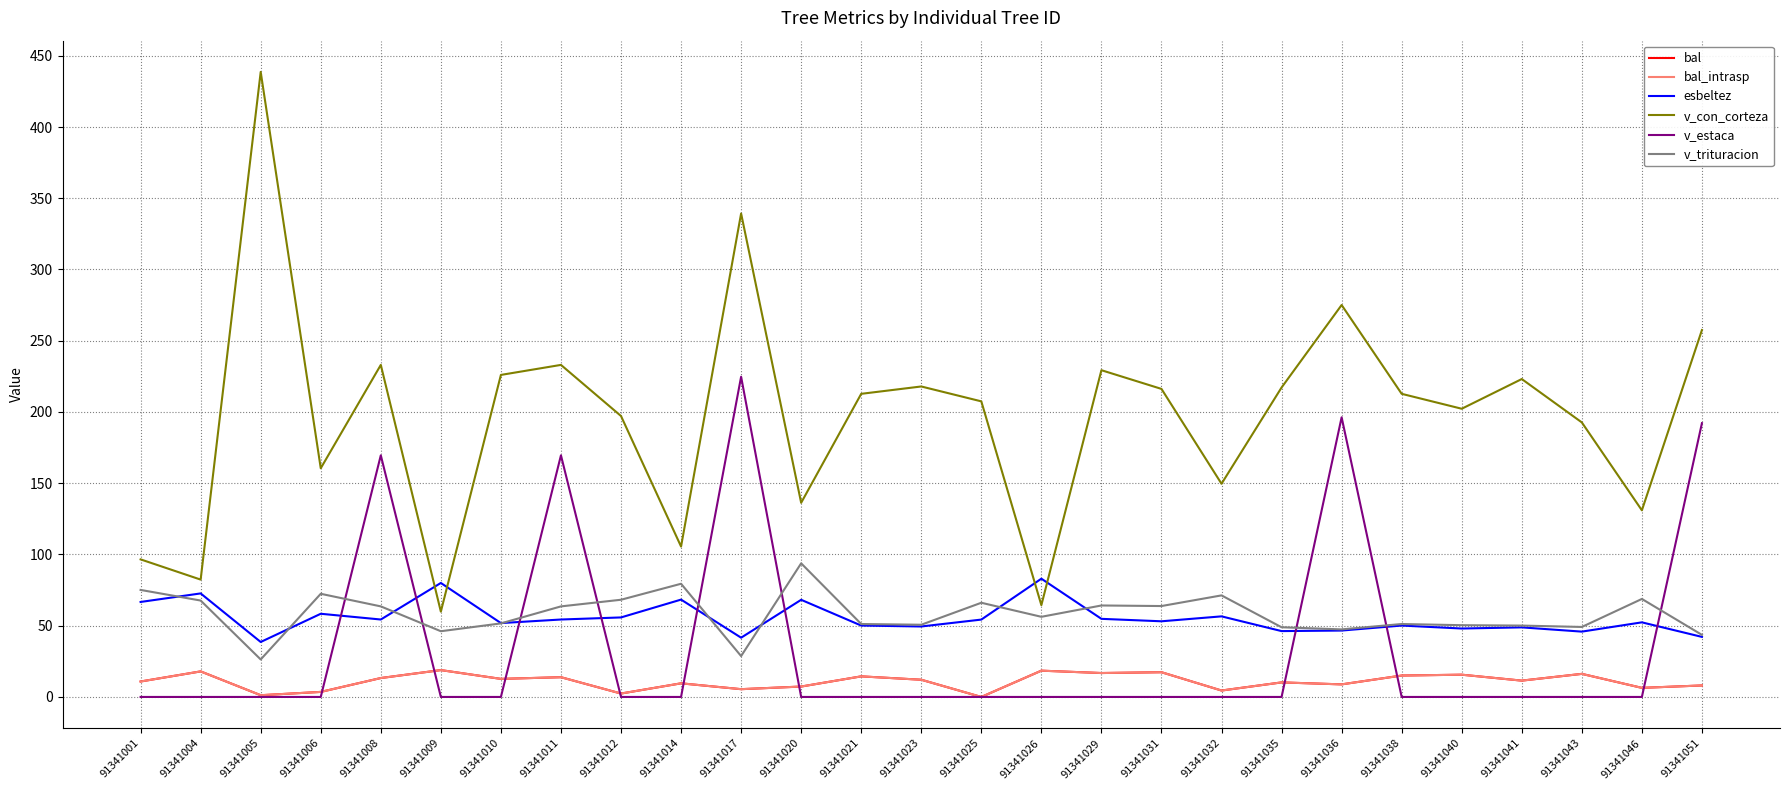

What is the difference between the maximum and minimum values in the bal series?

18.9